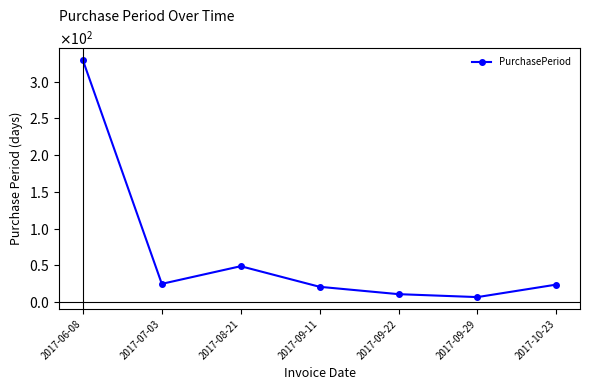

Between 2017-07-03 and 2017-09-11, which is larger?

2017-07-03